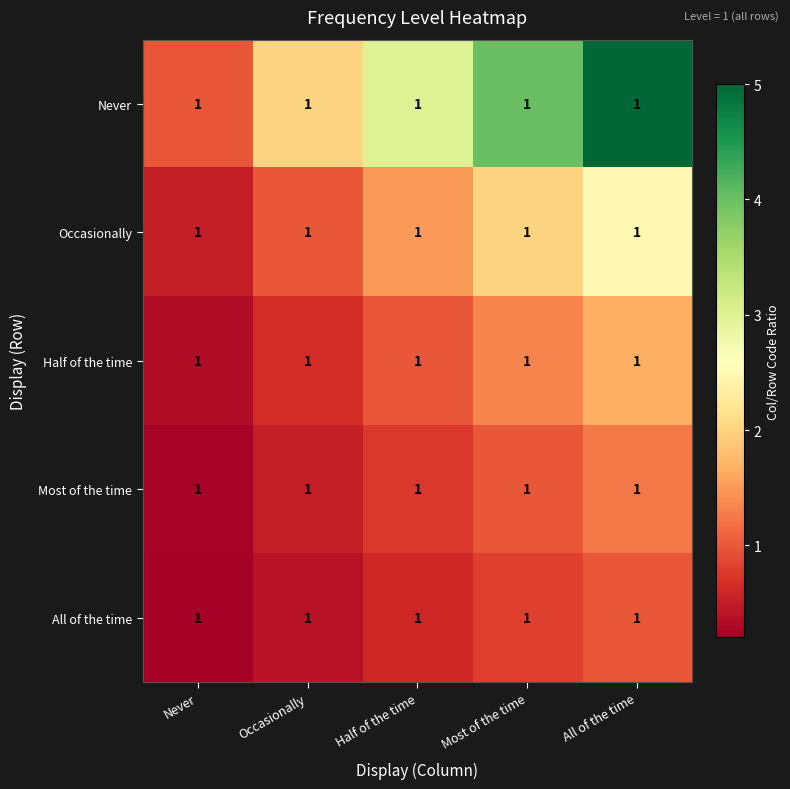

Which series has the widest spread of values?

Never